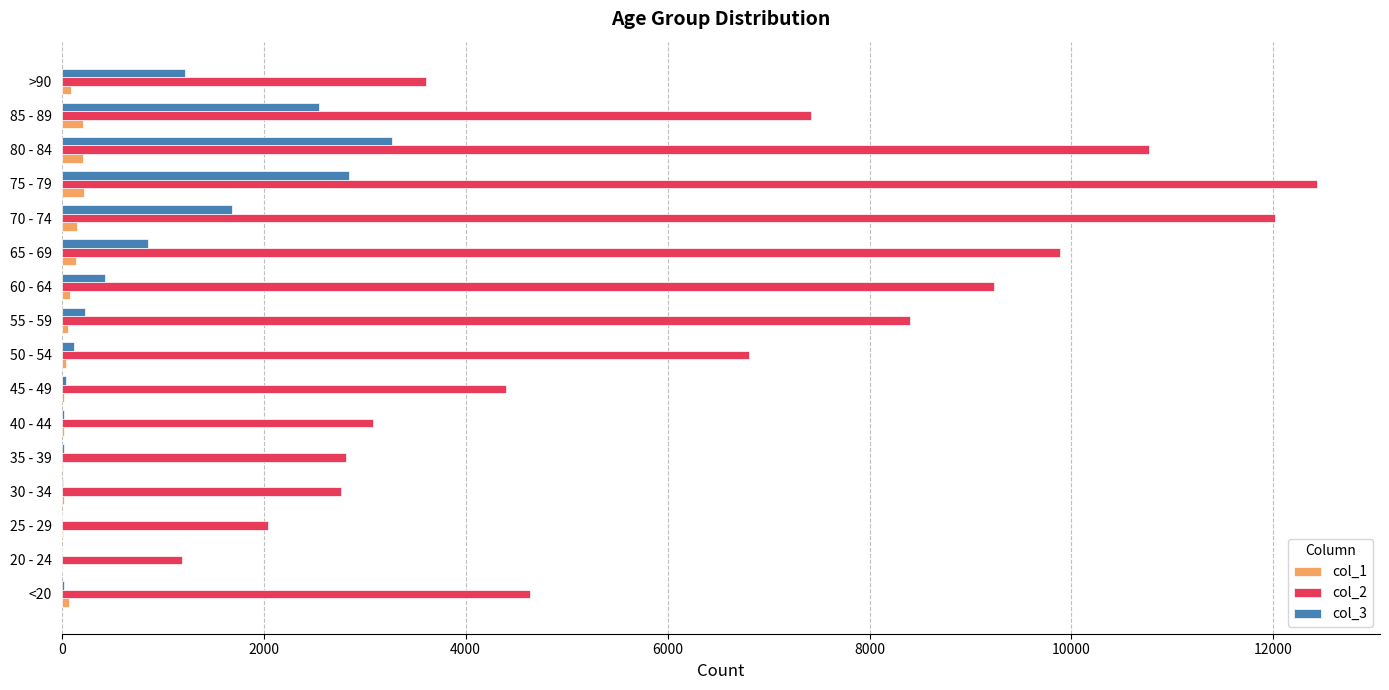

The value of col_2 at 85 - 89 is 7417. True or false?

True